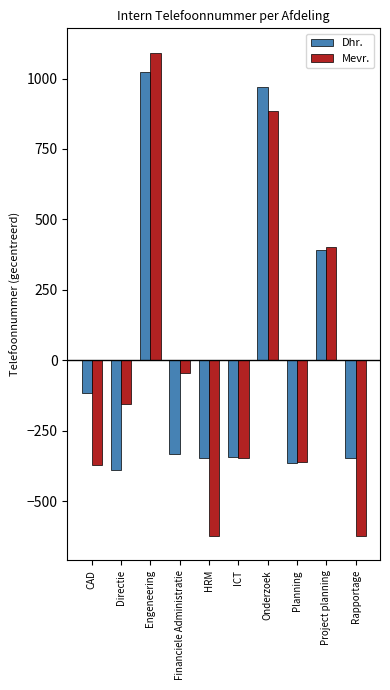

What is the total value across all series at ICT?

-690.3